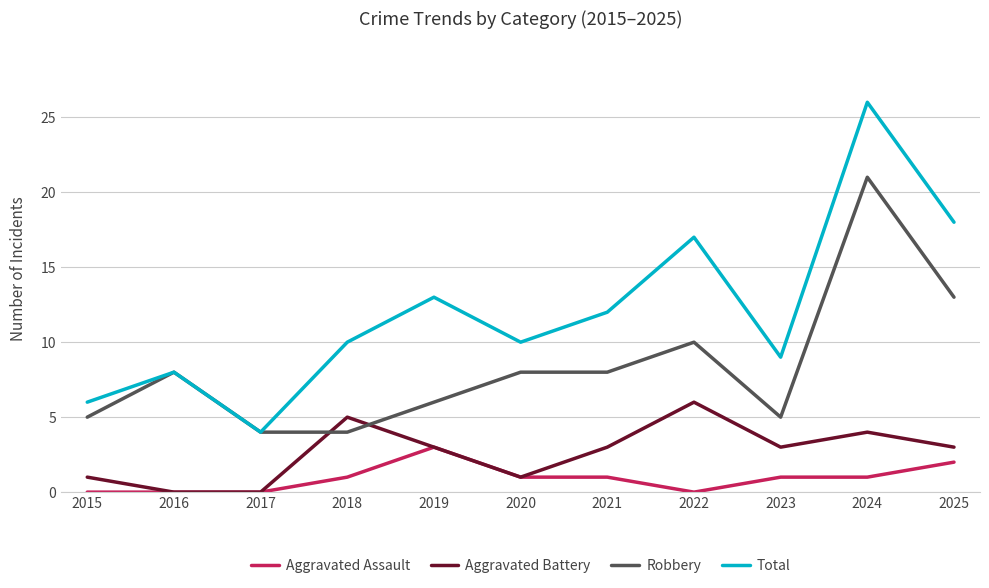

True or false: Robbery has a value of 10 at 2022.

True